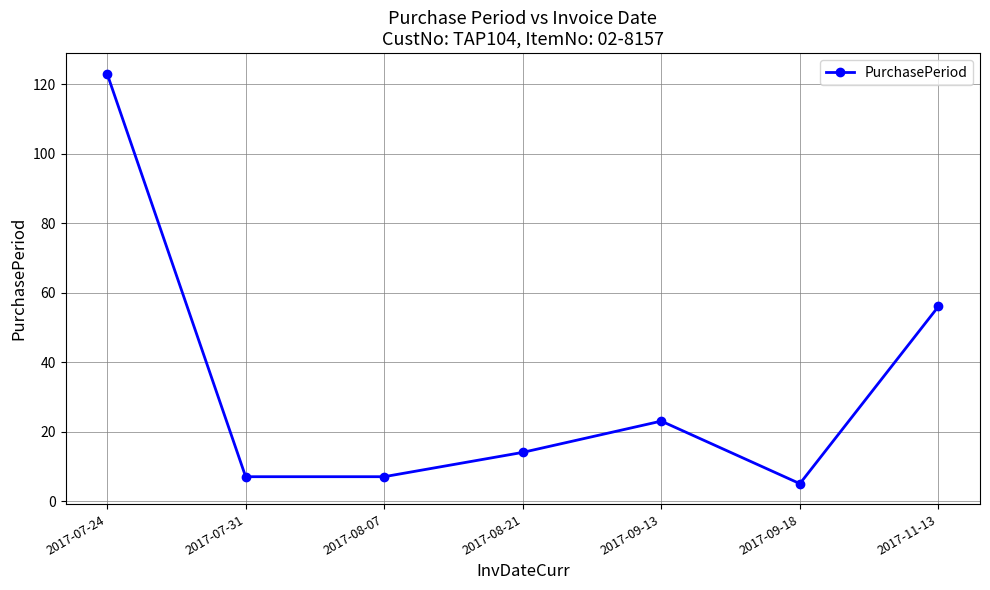

Where does the data first go above 14?

2017-07-24